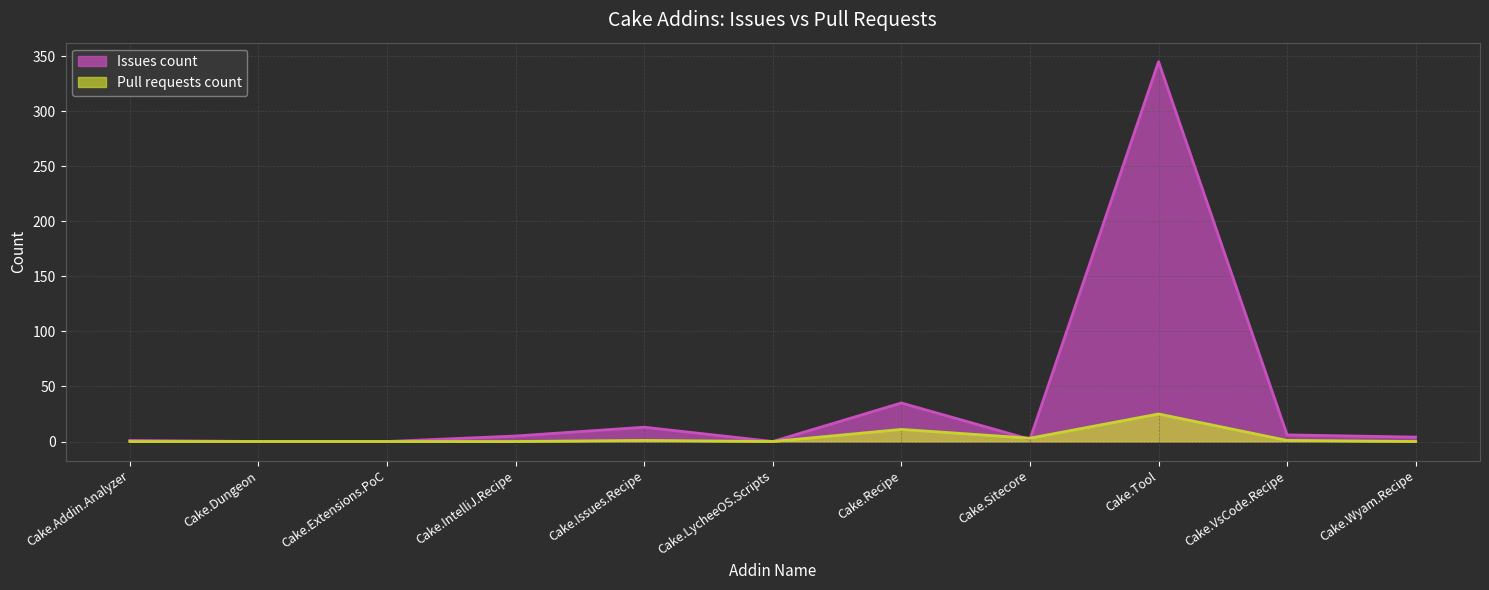

Reading right to left, what are all the values shown in this chart?

Issues count: 4	6	345	2	35	0	13	5	0	0	1
Pull requests count: 0	1	25	3	11	0	1	0	0	0	0